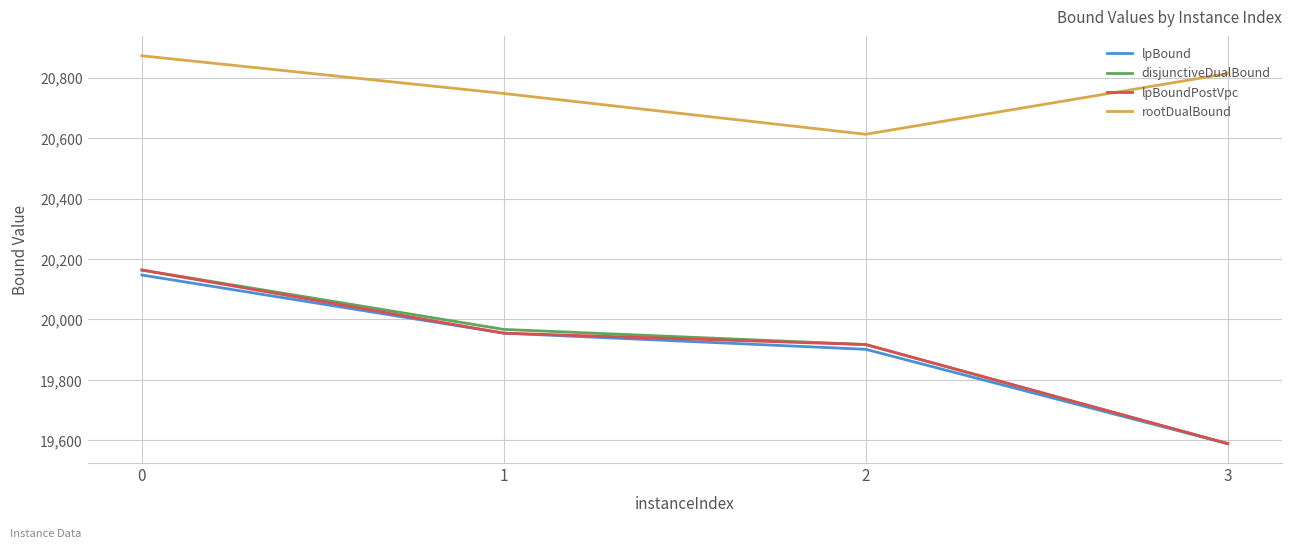

Reading left to right, list all the values displayed in this chart.

lpBound: 20146.8	19954.3	19900.9	19588.8
disjunctiveDualBound: 20163.3	19966.8	19916.7	19588.8
lpBoundPostVpc: 20163.3	19954.3	19916.7	19588.8
rootDualBound: 20872.3	20747.5	20612.6	20813.6